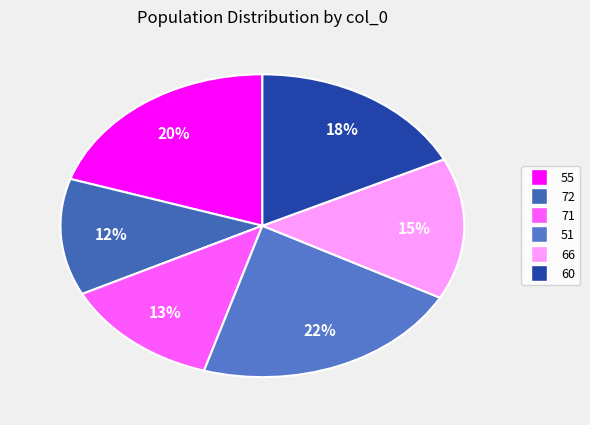

Combined, what portion of the pie is 72 and 71?

25.3%